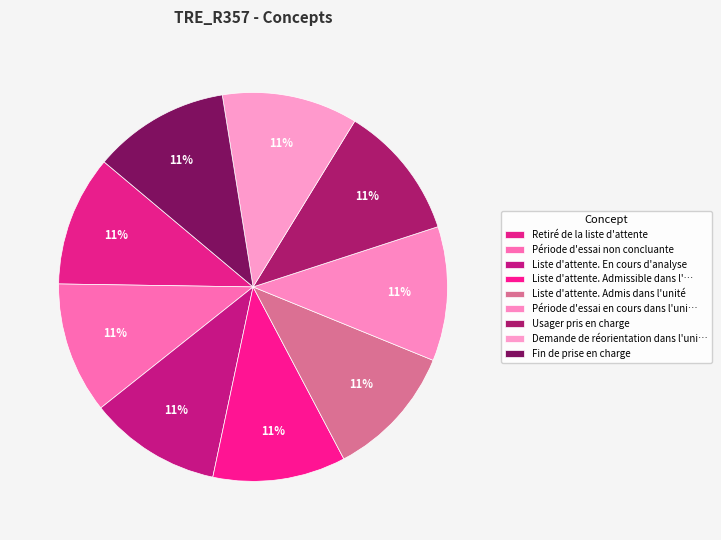

Is there a majority slice in this chart?

No